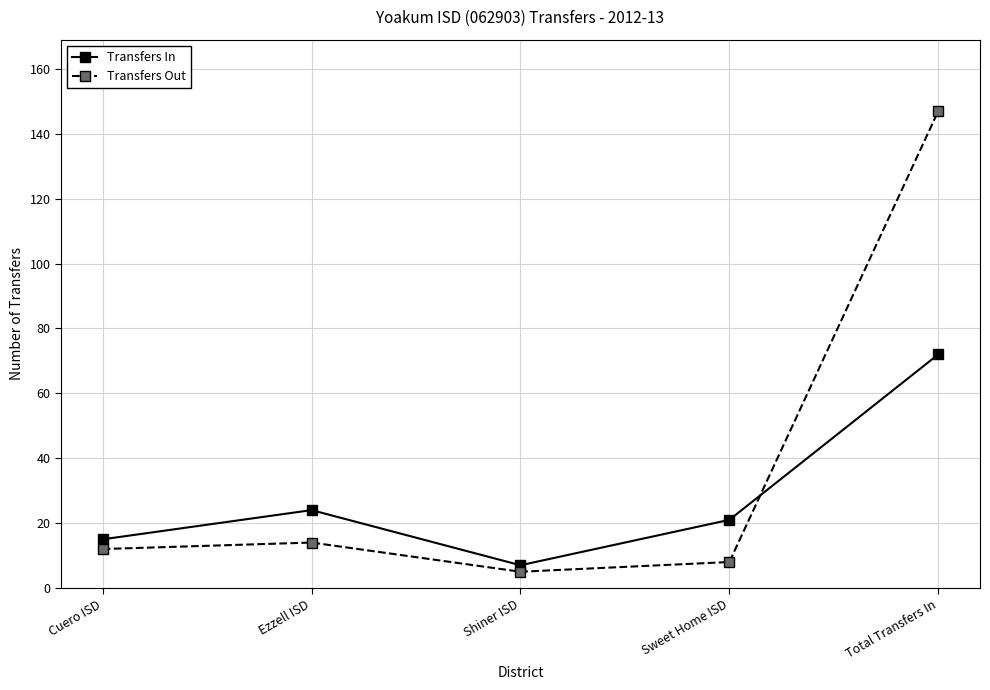

What is the difference between the second highest and second lowest values in the Transfers In series?

9